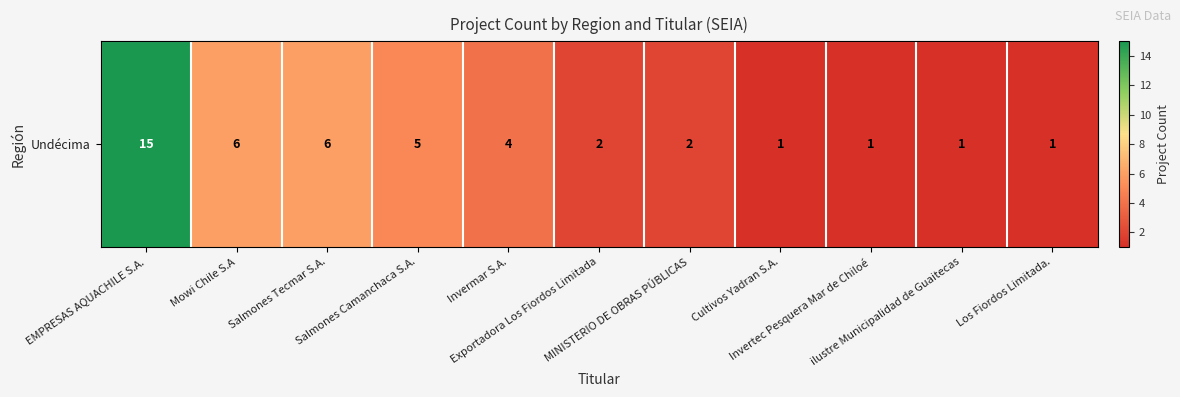

Reading left to right, what are all the values shown in this chart?

15	6	6	5	4	2	2	1	1	1	1